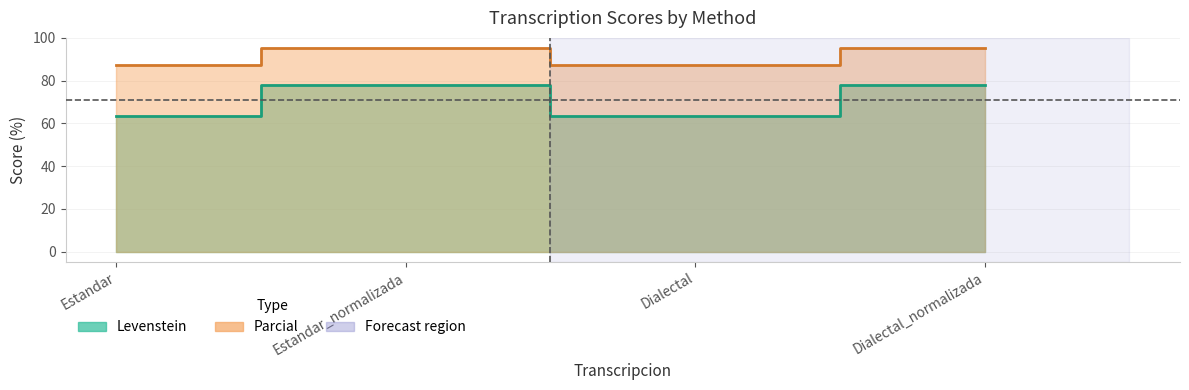

How many data points in Parcial are above 95?

2